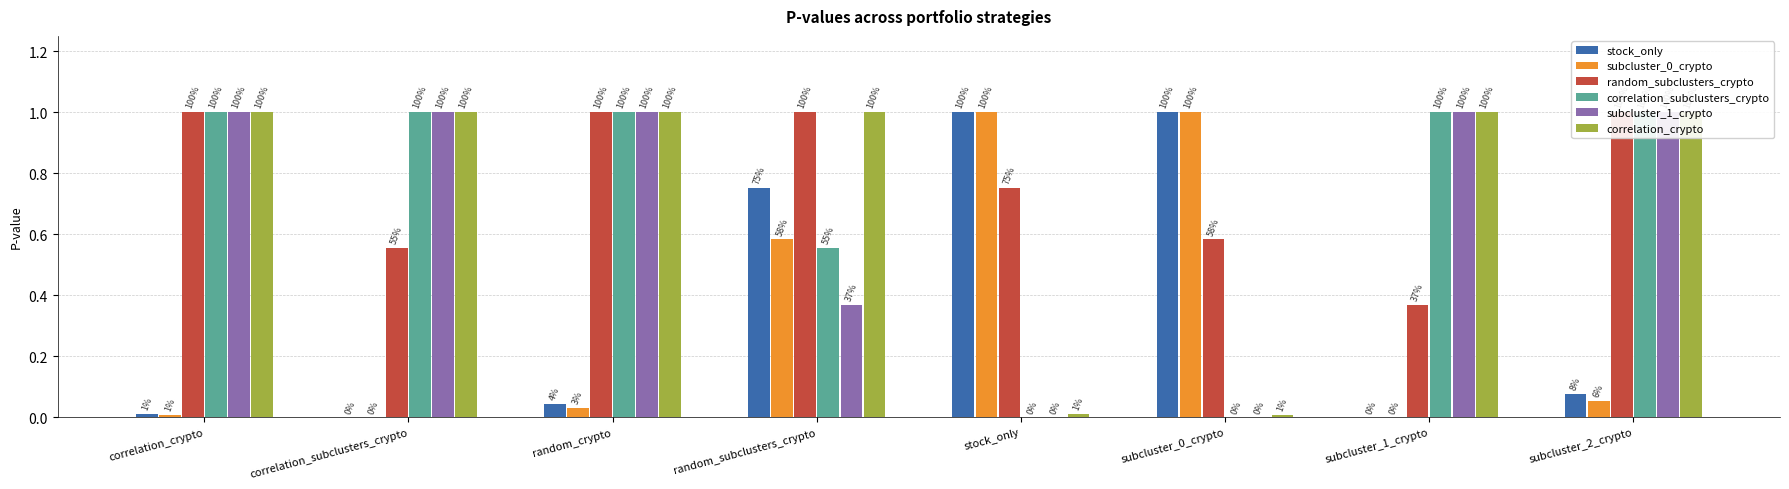

What is the greatest value displayed?

1.0